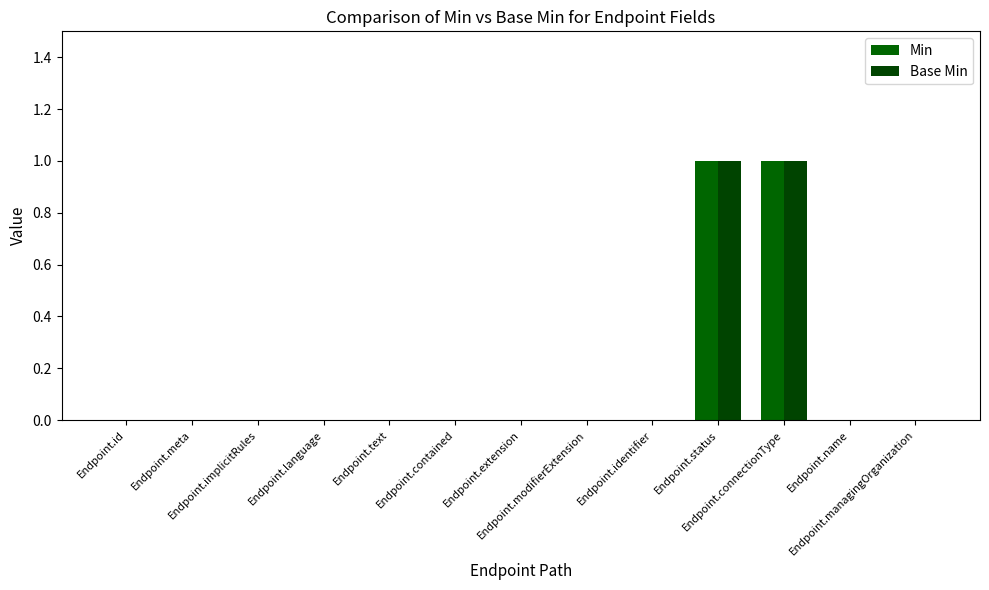

What is the difference between the maximum and second lowest values in the Base Min series?

1